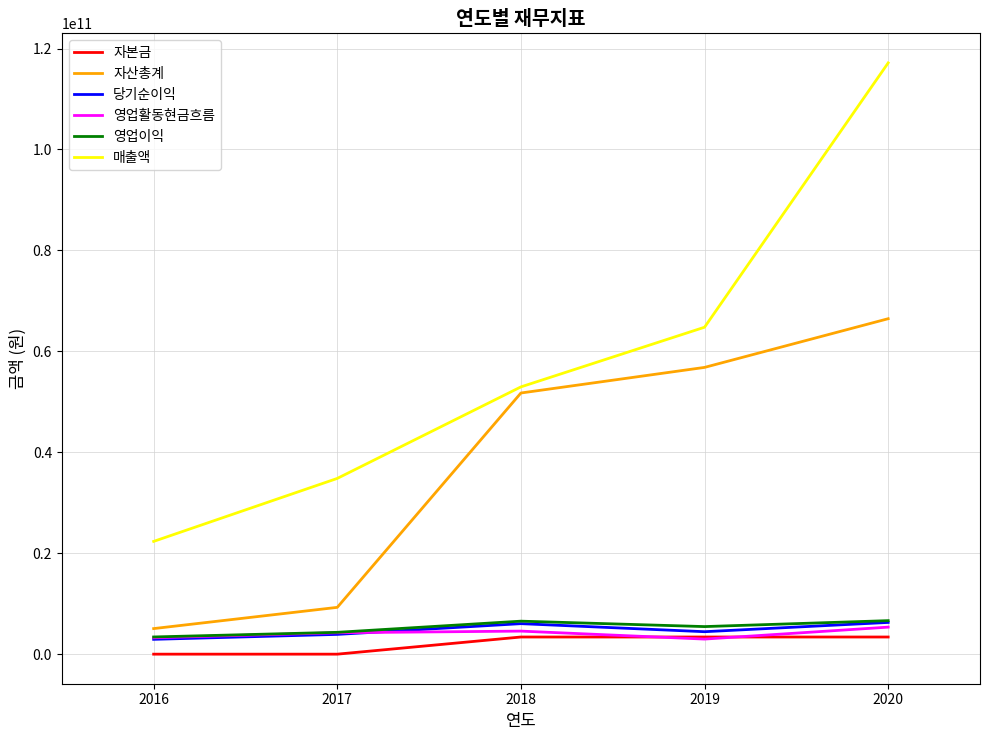

At which category is the sum across all series the highest?

2020